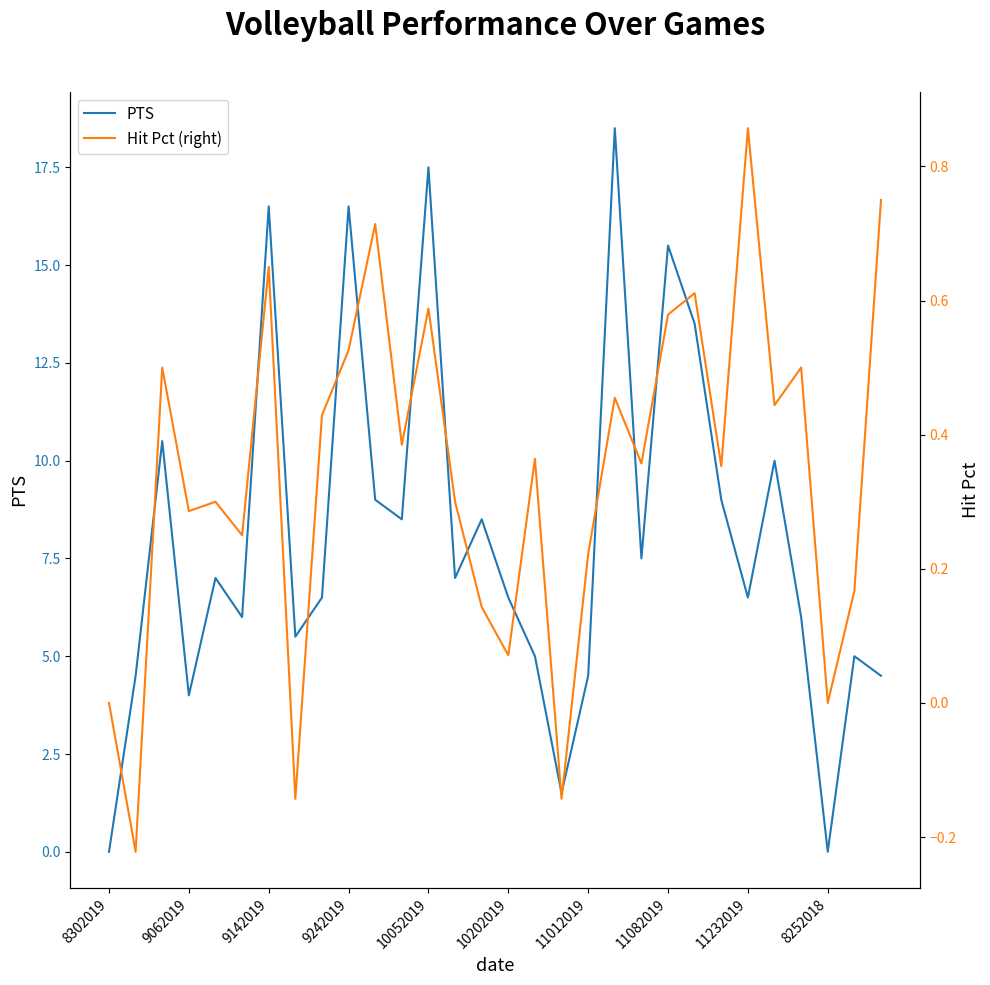

True or false: PTS and Hit Pct (right) cross at least once.

False